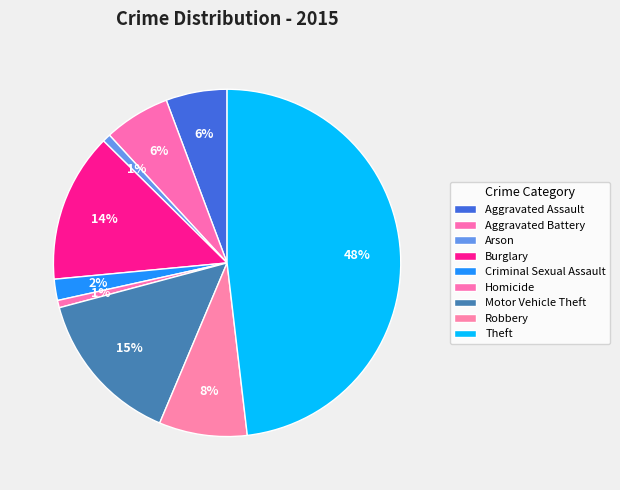

Is Homicide the majority of the pie?

No